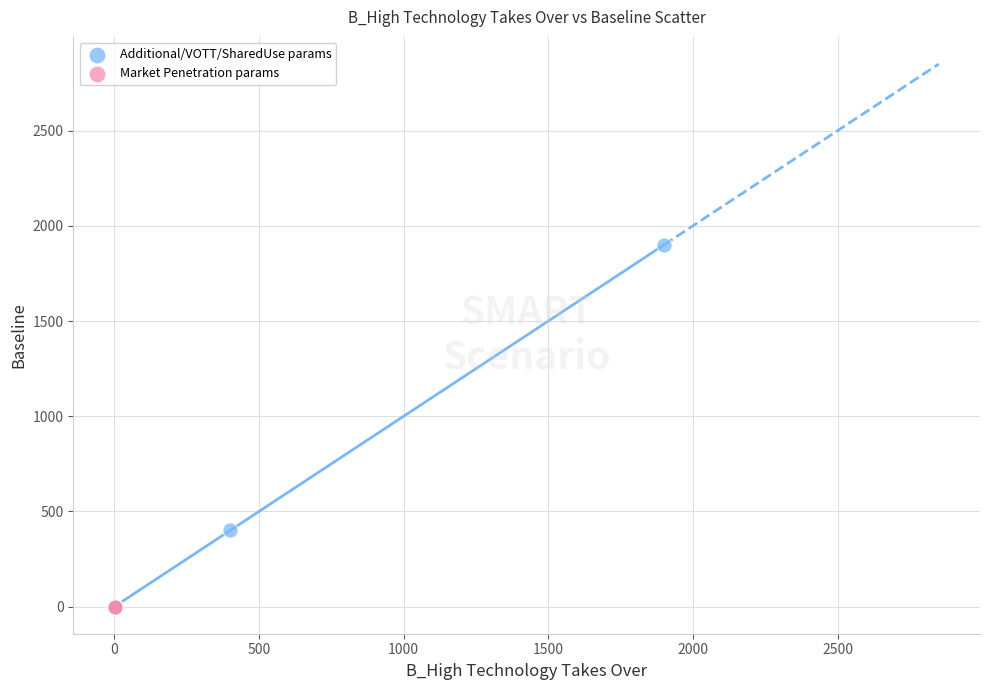

Which series has the largest Y range (max minus min)?

Additional/VOTT/SharedUse params